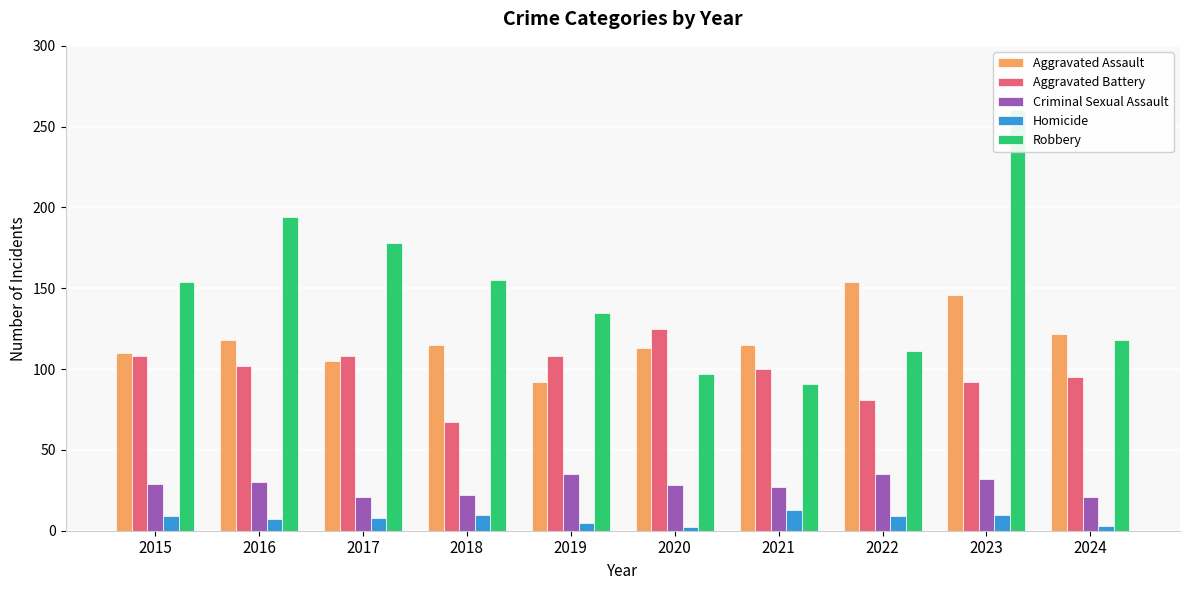

What is the minimum value shown in the chart?

2